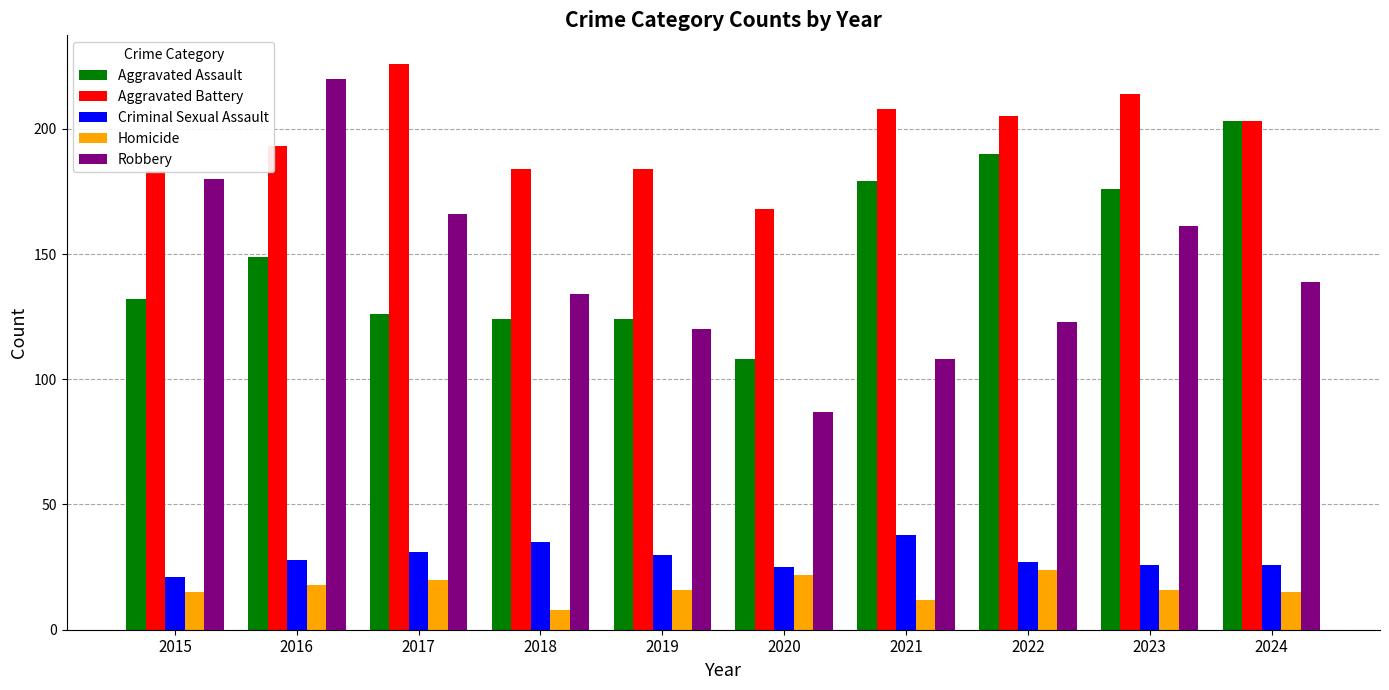

What is the value of the Aggravated Assault bar at the 4th from the left?

124